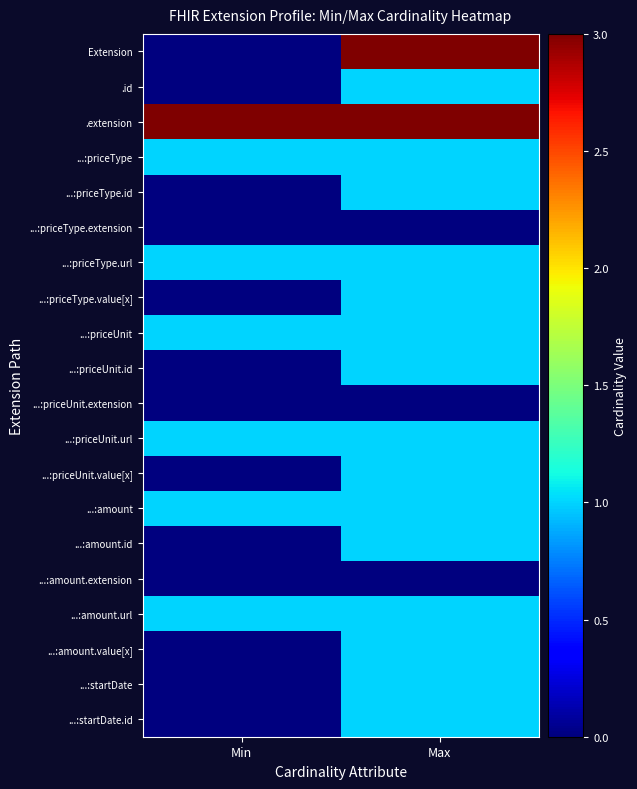

At how many categories does at least one series exceed 1?

2